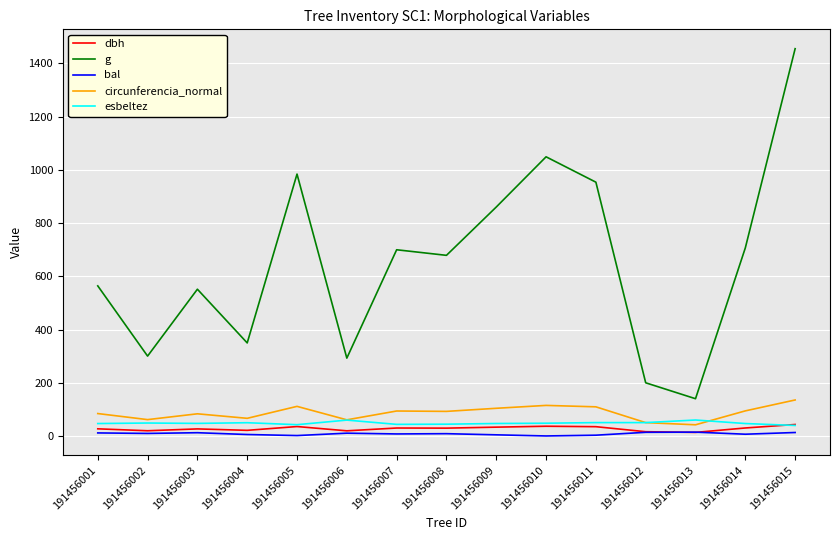

Which series changed the most between 191456002 and 191456011?

g